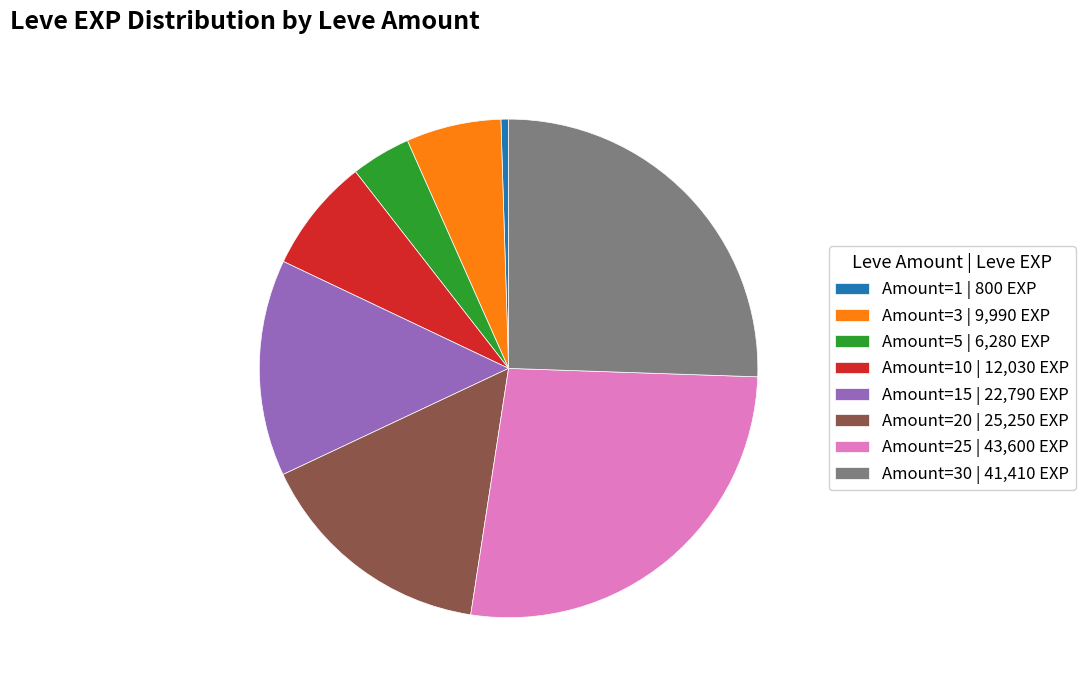

Which slice is the smallest?

Amount=1 | 800 EXP